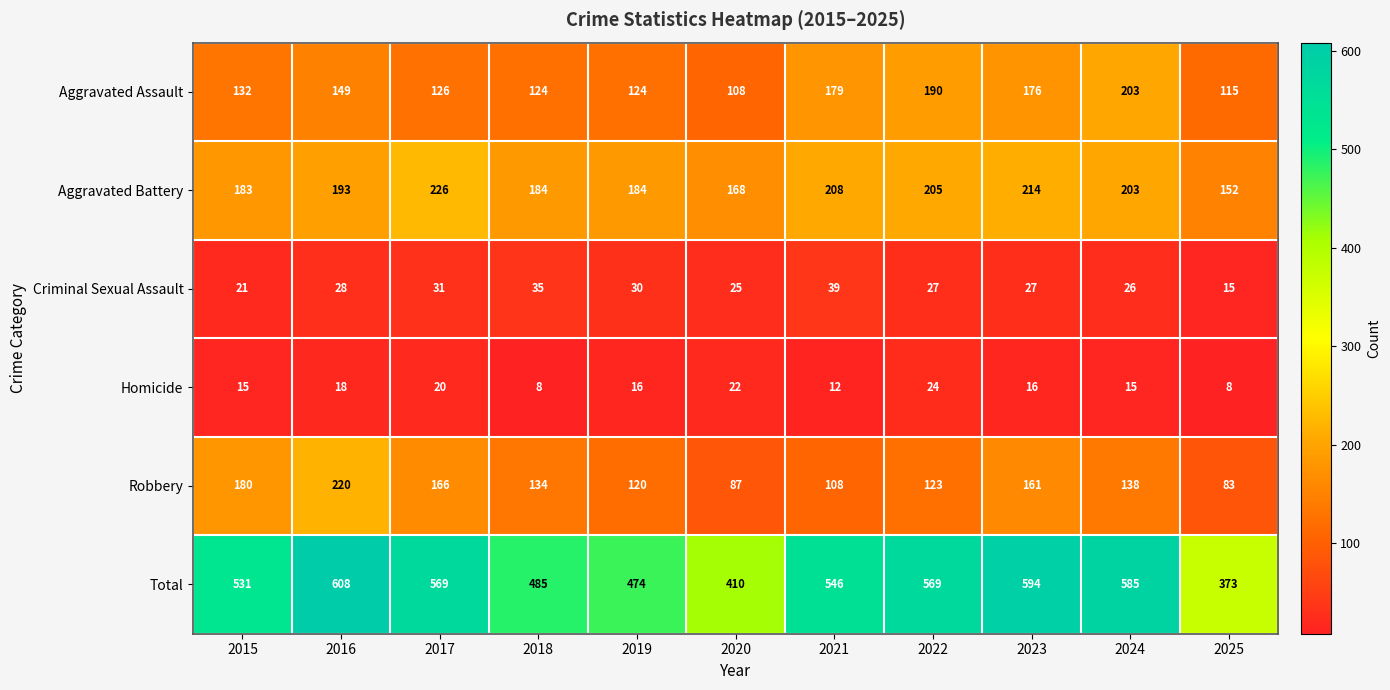

Read the Aggravated Battery value at 2024.

203